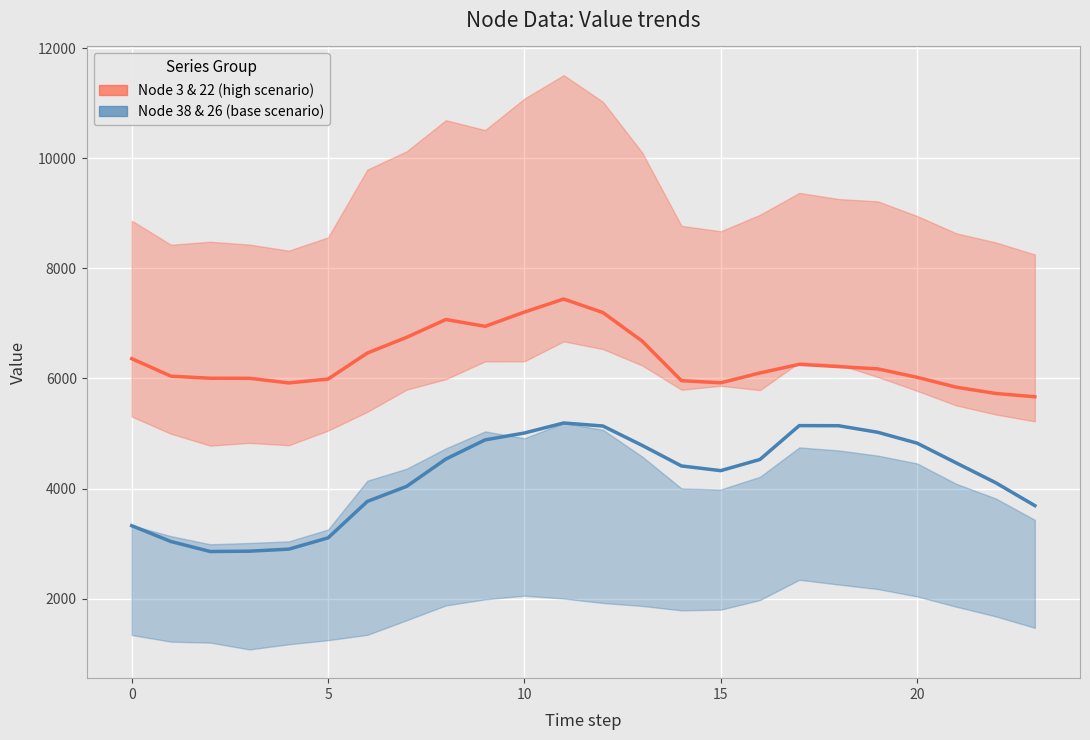

Rank the series by their maximum value, from lowest to highest.

Node 38 & 26 (base scenario), Node 3 & 22 (high scenario)